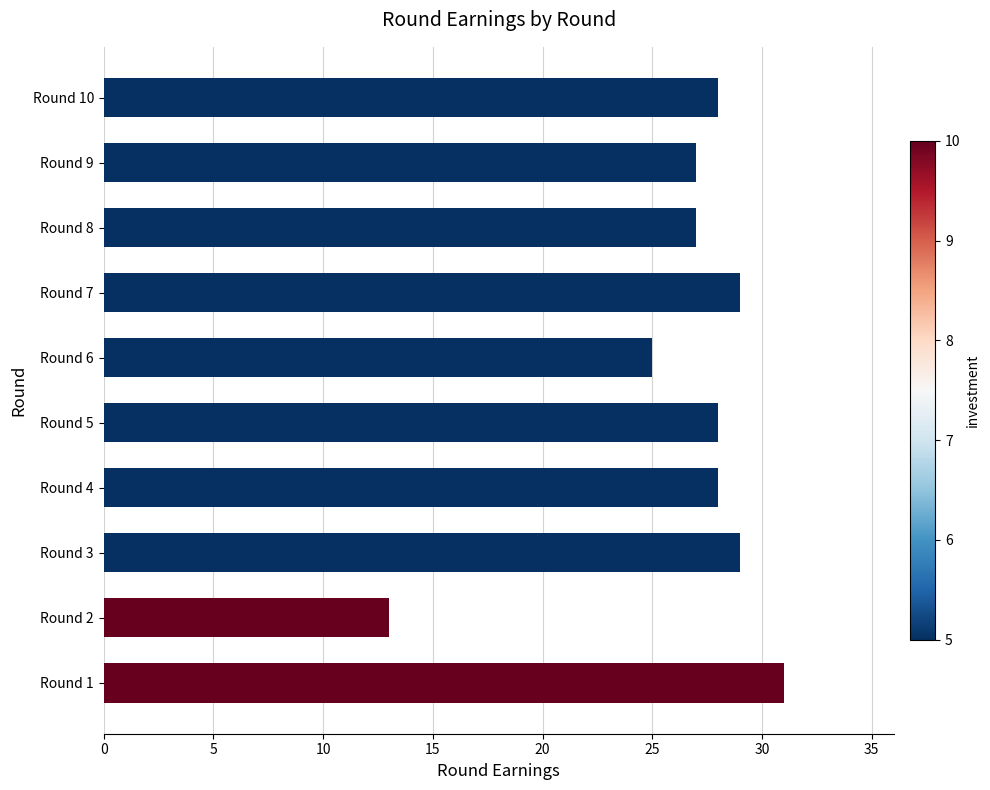

True or false: the data shows 29 at Round 7.

True